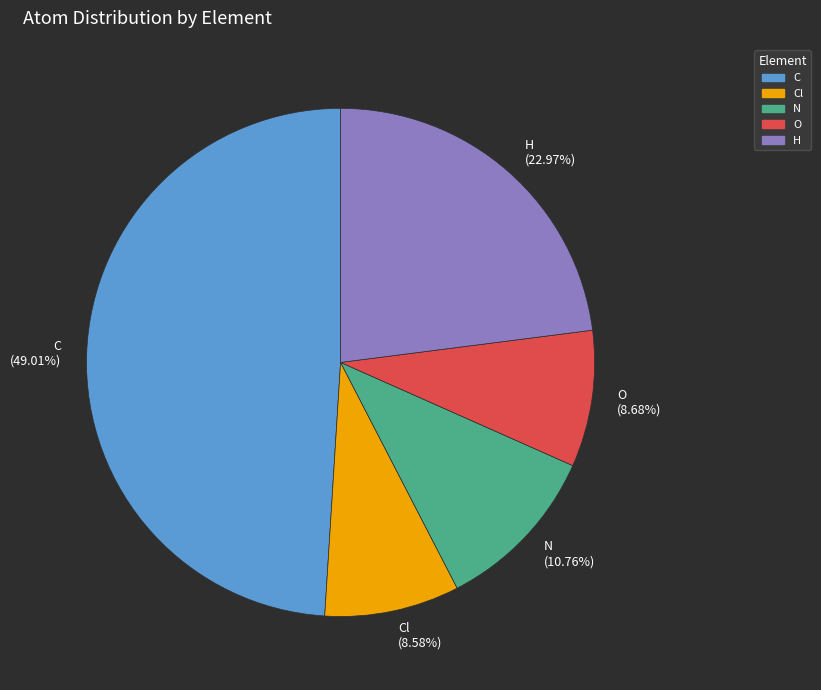

Which slice is the largest?

C